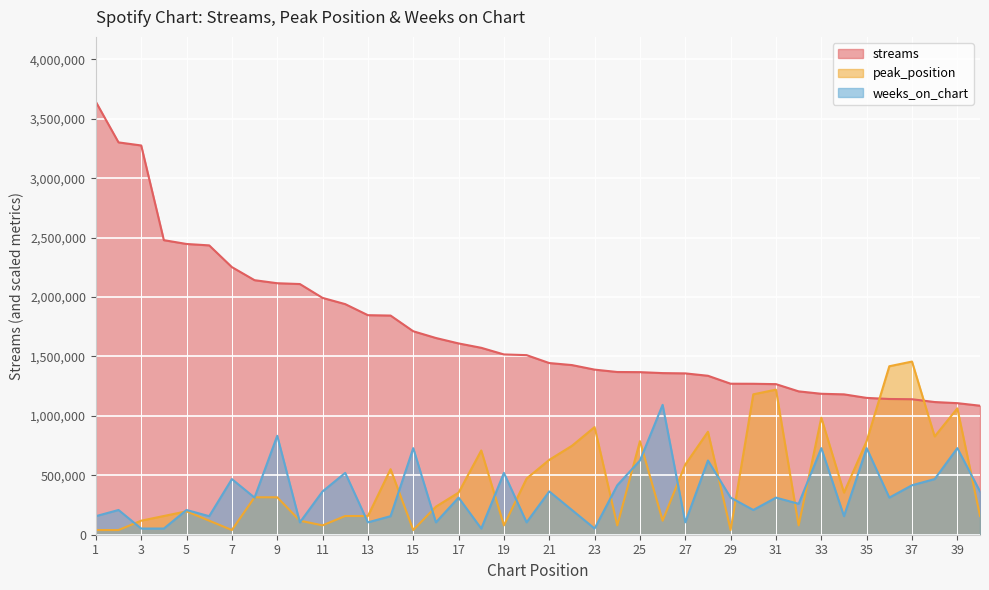

How many lines are shown in the chart?

3